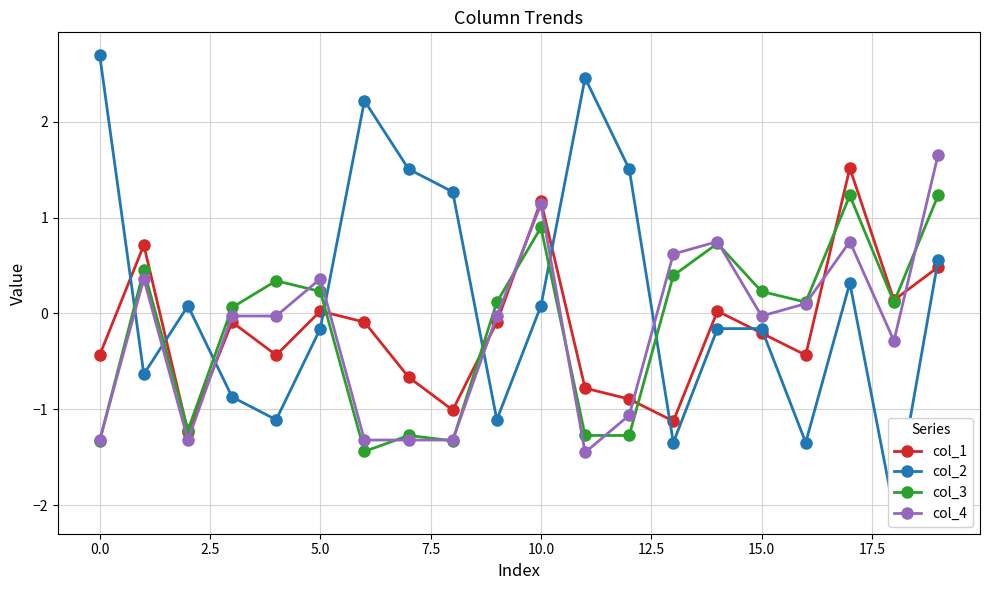

How many lines are shown in the chart?

4